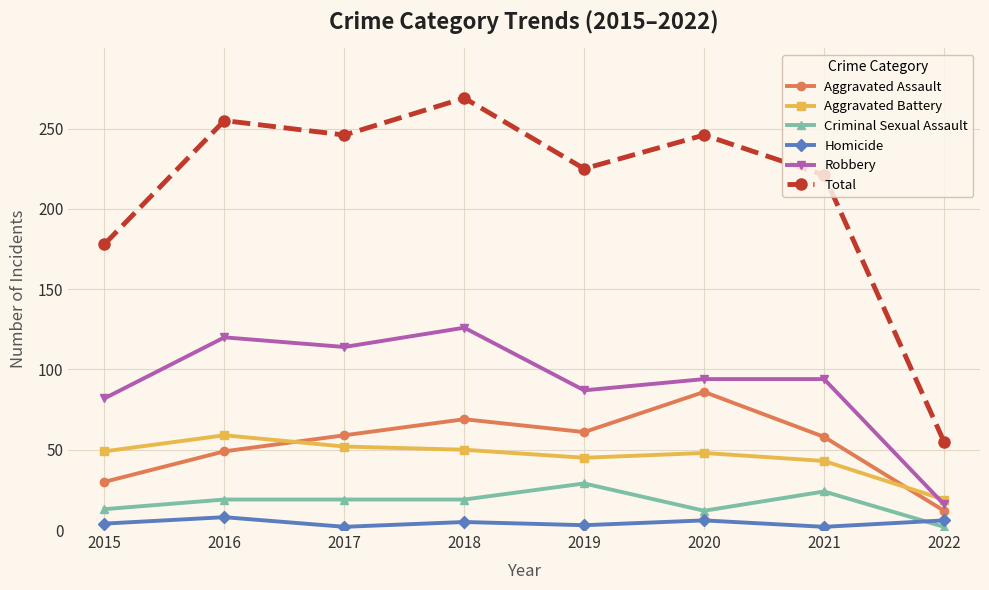

What is the sum of all Total values?

1695